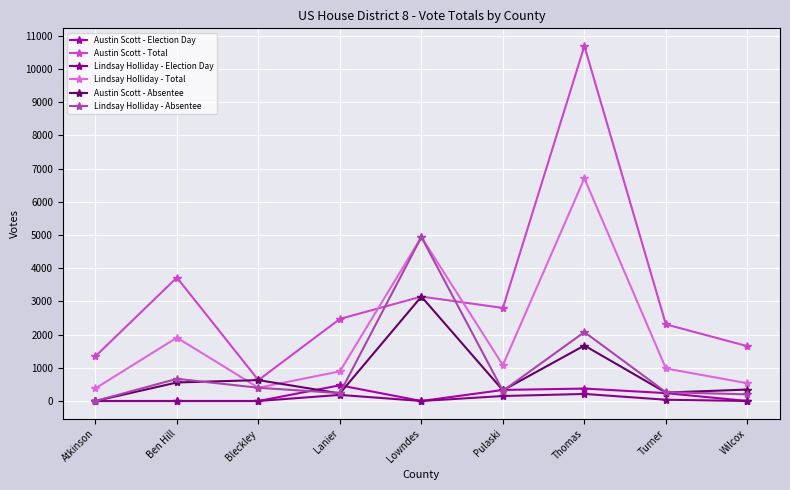

At how many categories does at least one series exceed 7476?

1